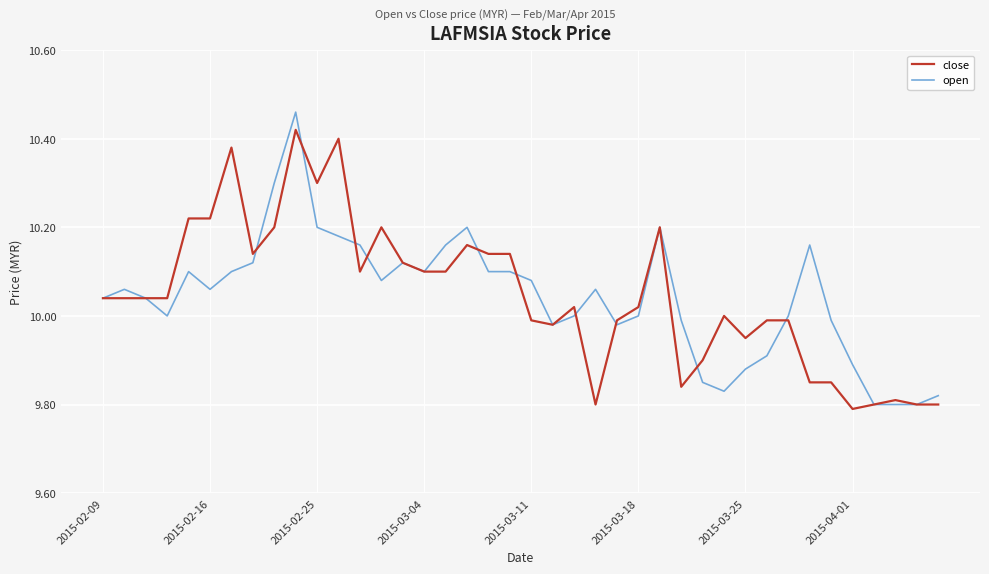

List the series in order of their peak value, highest first.

open, close